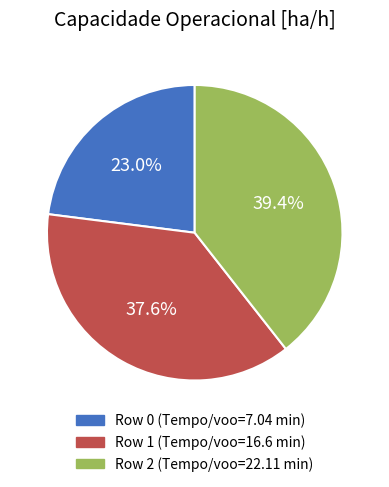

Which slice is the largest?

Row 2